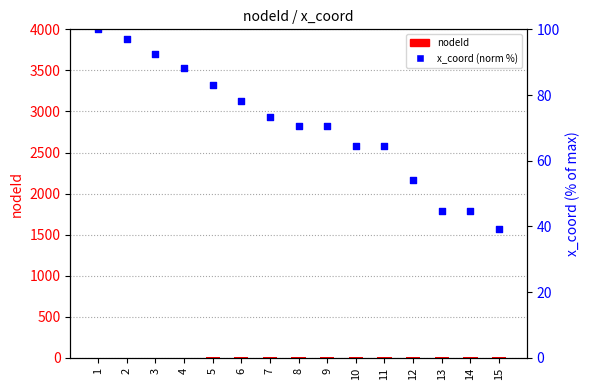

Which series has the largest total across all categories?

x_coord (normalized %)